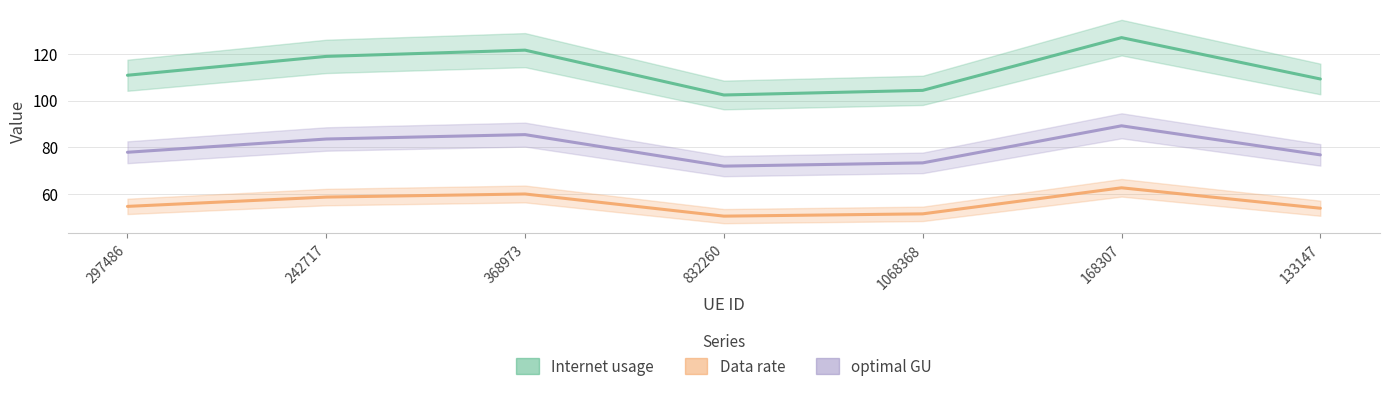

At which label is optimal GU closest to 80?

297486